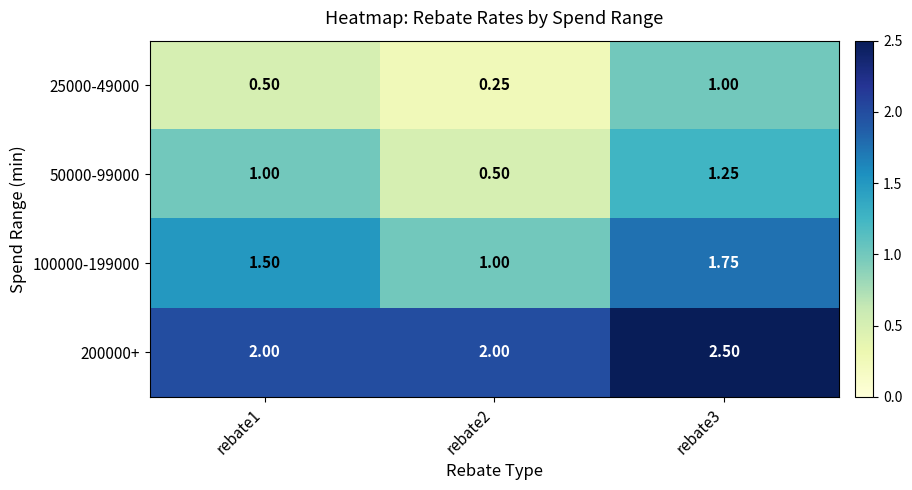

Is the value of 50000-99000 at rebate2 greater than the value of 25000-49000 at rebate2?

Yes